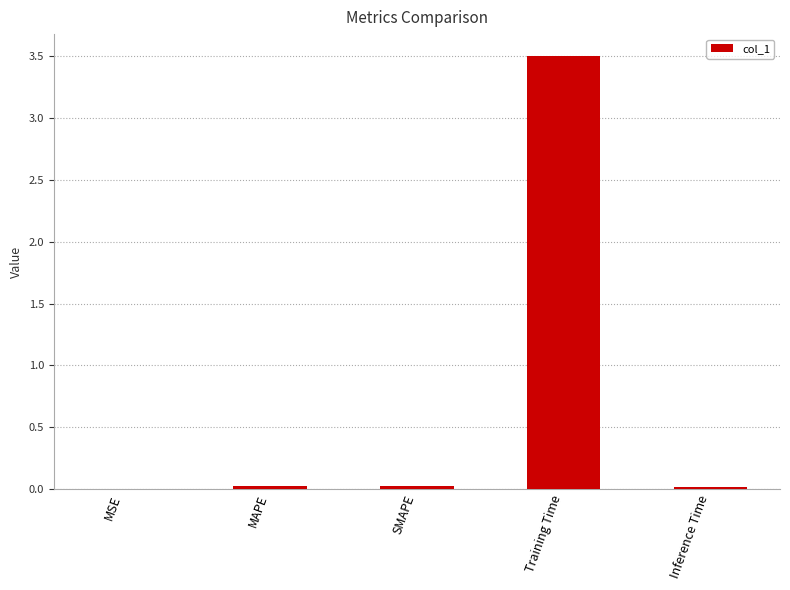

True or false: the data shows 0.0 at MAPE.

True